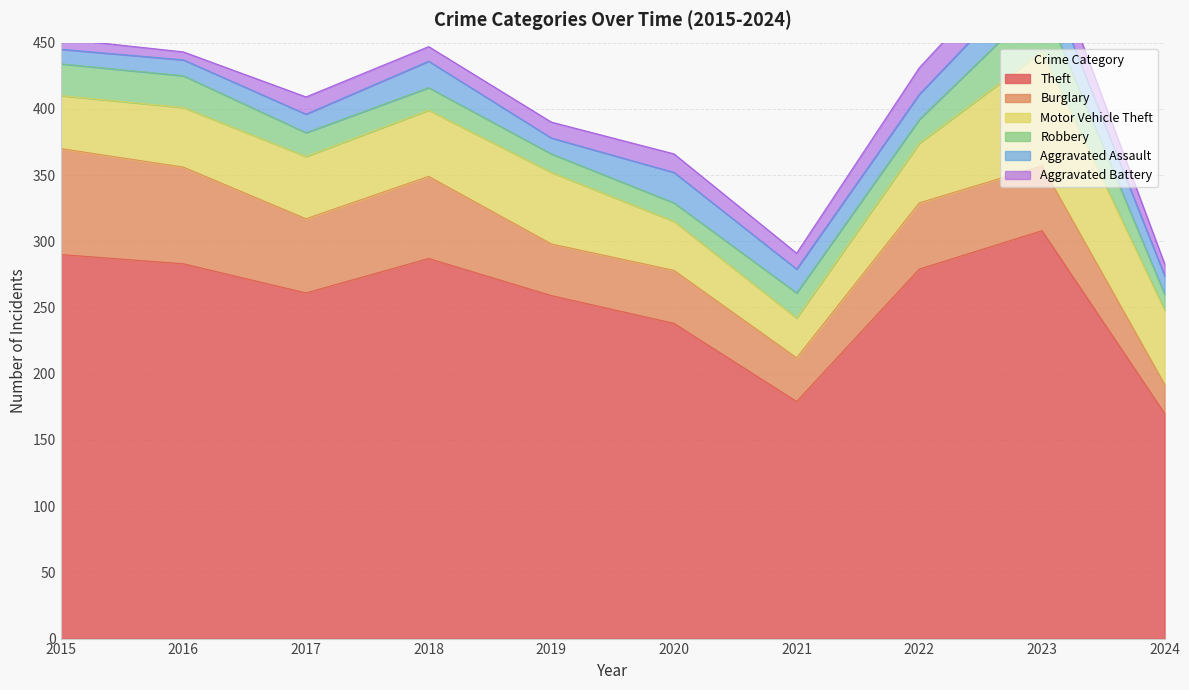

Where does the Aggravated Assault series first go above 18?

2018